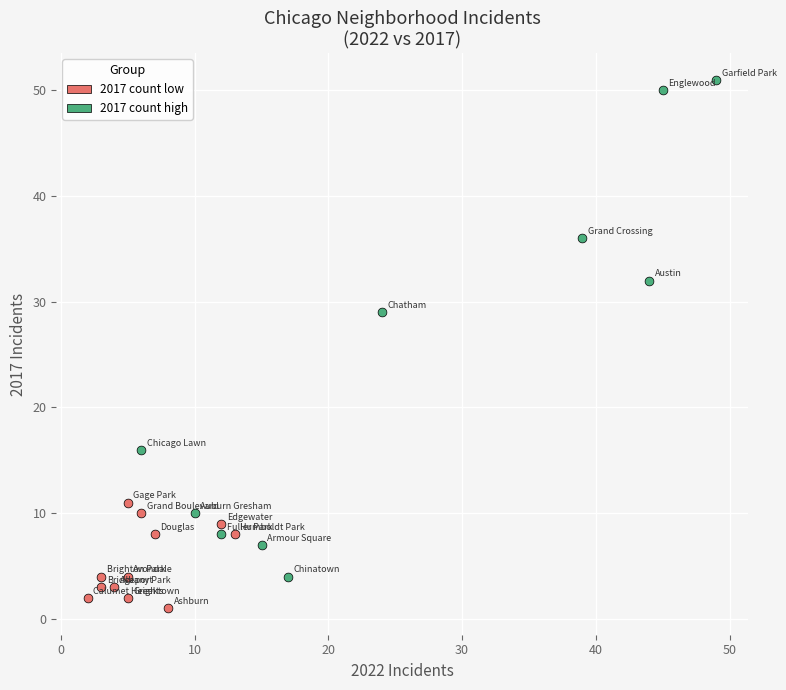

What are all the series names shown in the legend?

2017 count low, 2017 count high